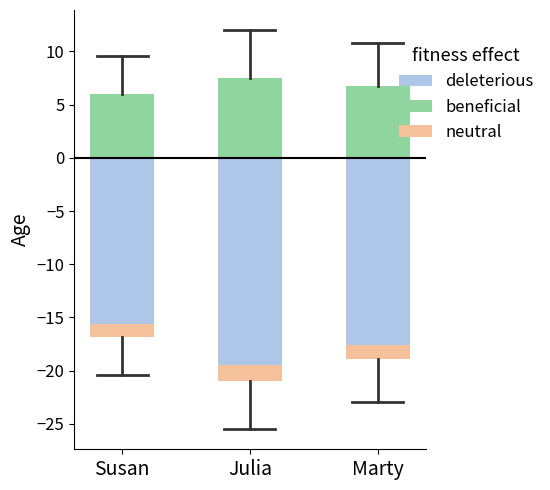

Rank the categories by neutral value from lowest to highest.

Susan, Marty, Julia